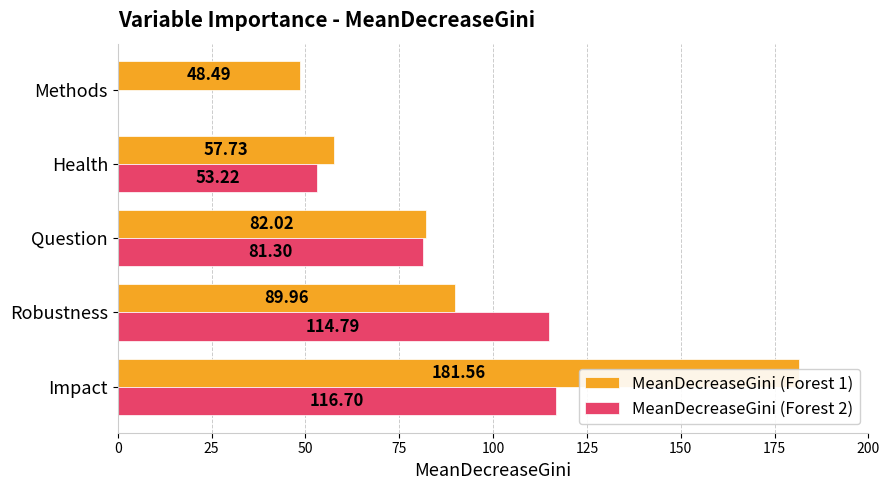

What is the difference between the highest and lowest values at Health?

4.5